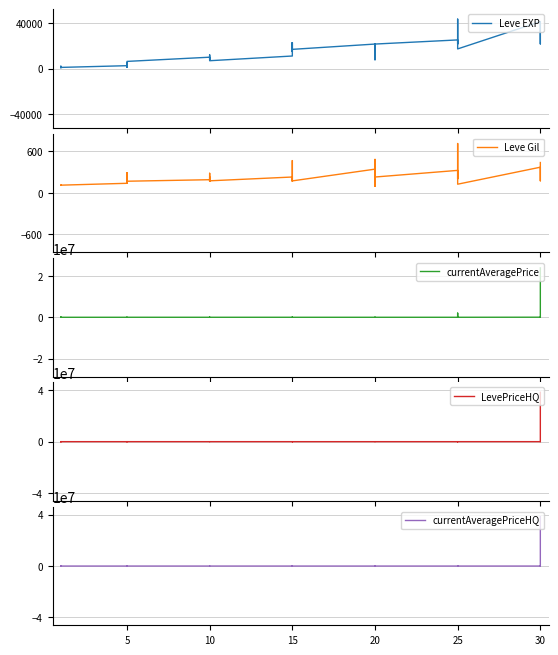

What are all the series names shown in the legend?

Leve EXP, Leve Gil, currentAveragePrice, LevePriceHQ, currentAveragePriceHQ